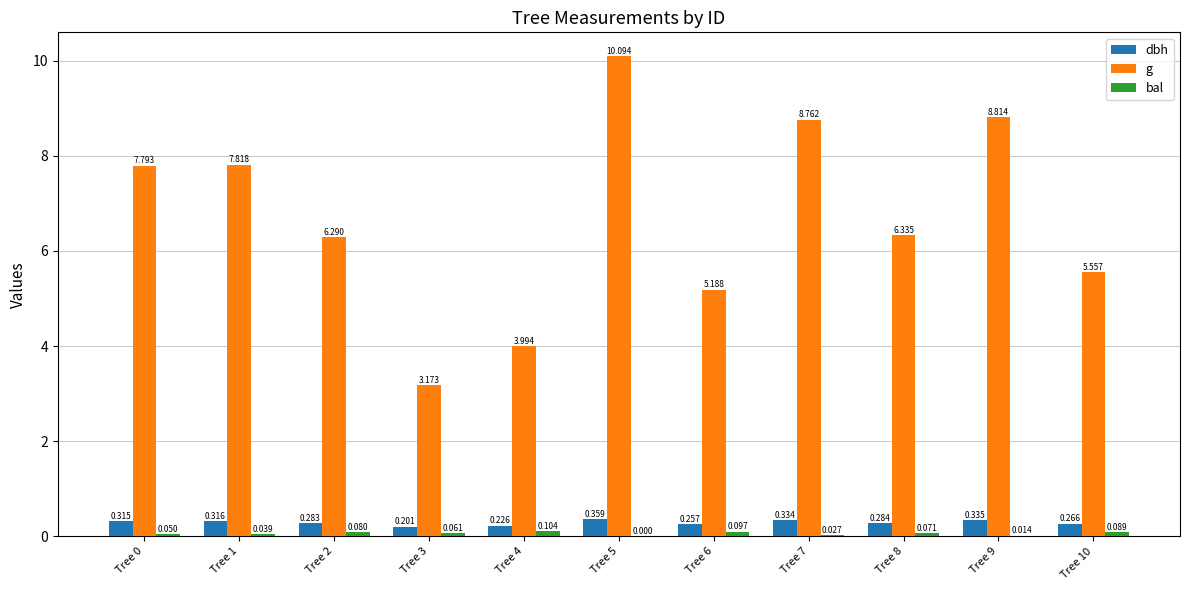

What is the highest value of the g series?

10.1